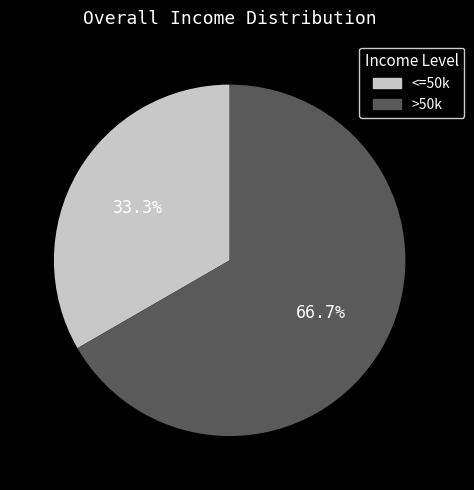

To the nearest percent, what is the difference between the largest and smallest slice percentages?

33%